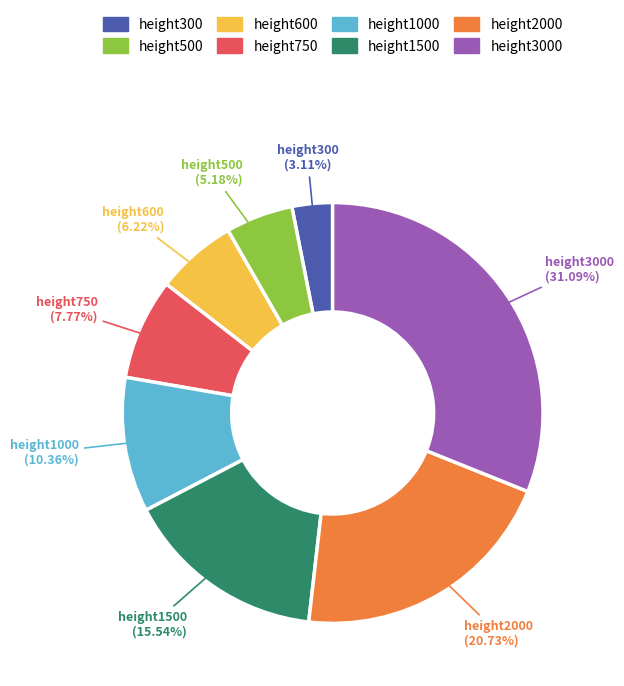

What is the ratio of the value at height750 to the value at height1500?

0.5